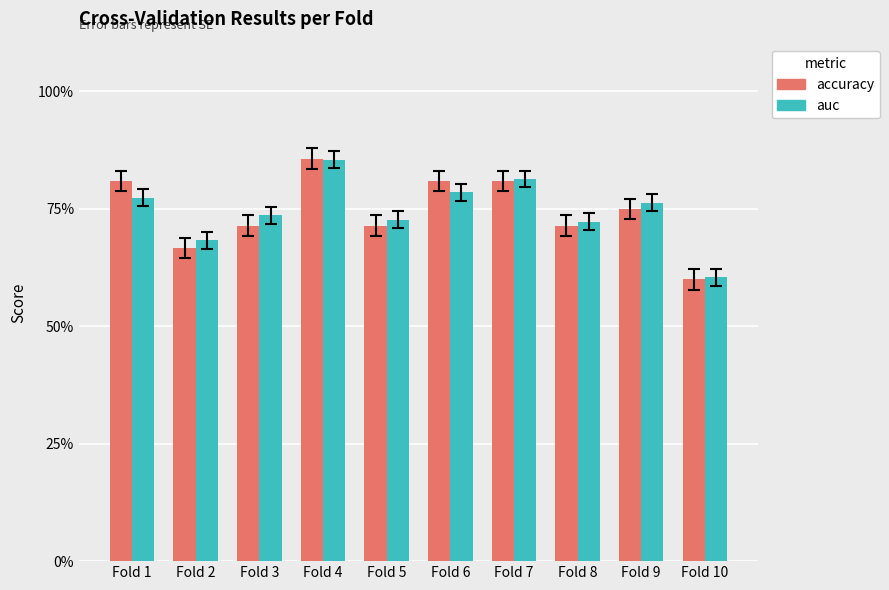

Which series has the largest total across all categories?

auc